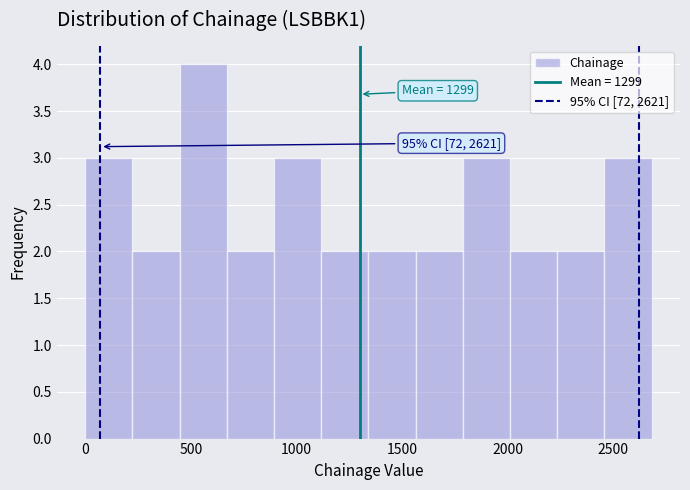

Which range on the x-axis has the tallest bar?

450 to 650